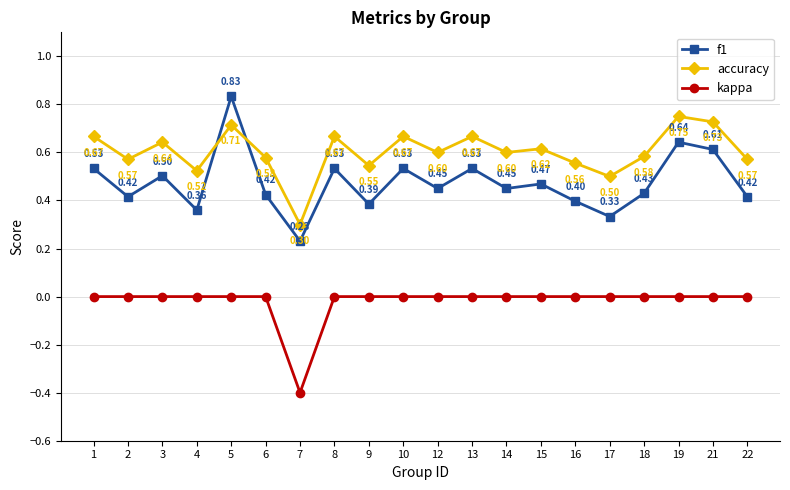

Is this an area chart (filled region under the line)?

No